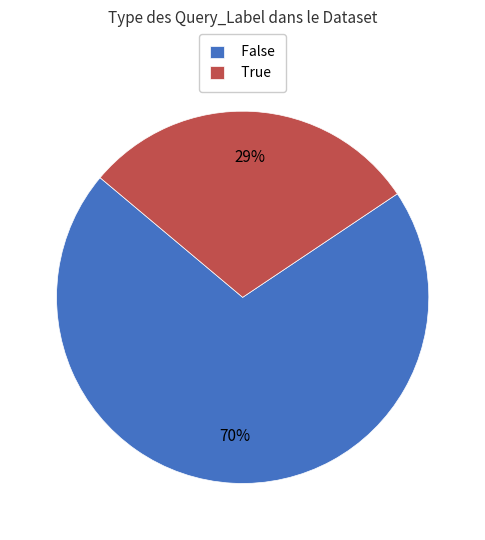

To the nearest percent, what portion does True represent?

30%